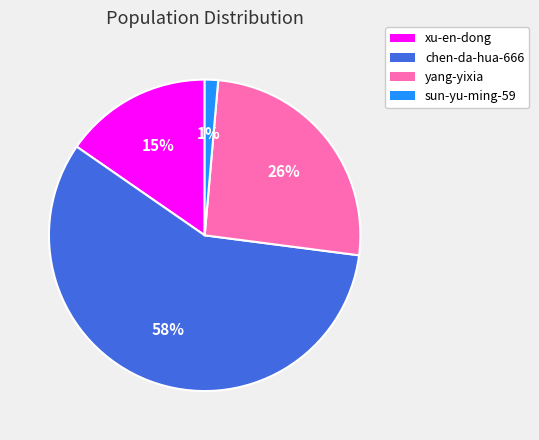

Does sun-yu-ming-59 represent more than half of the total?

No